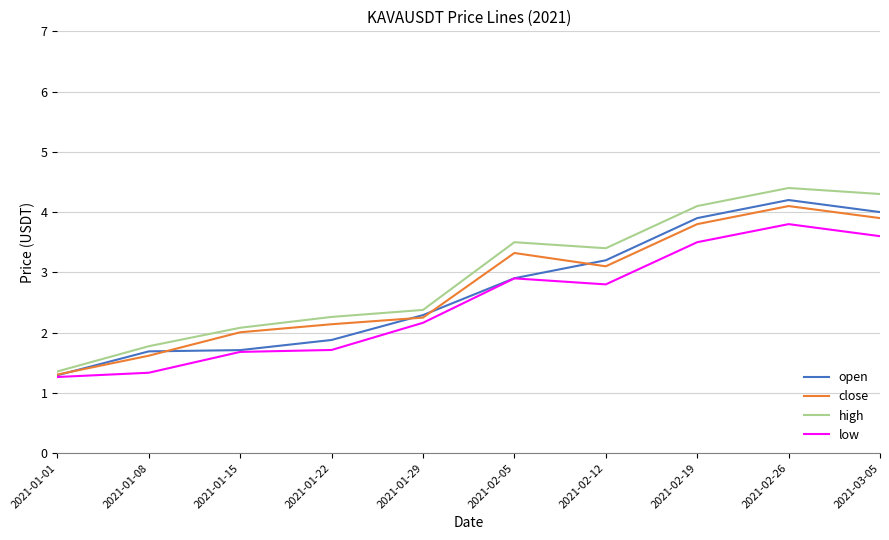

Count the number of categories in the chart.

10